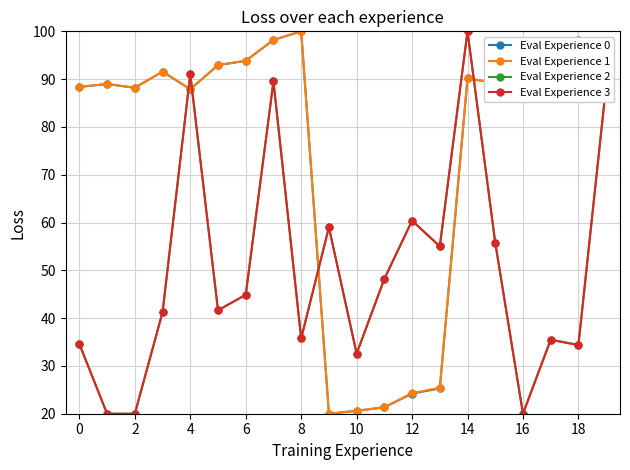

At which category does Eval Experience 0 reach its first local peak?

2